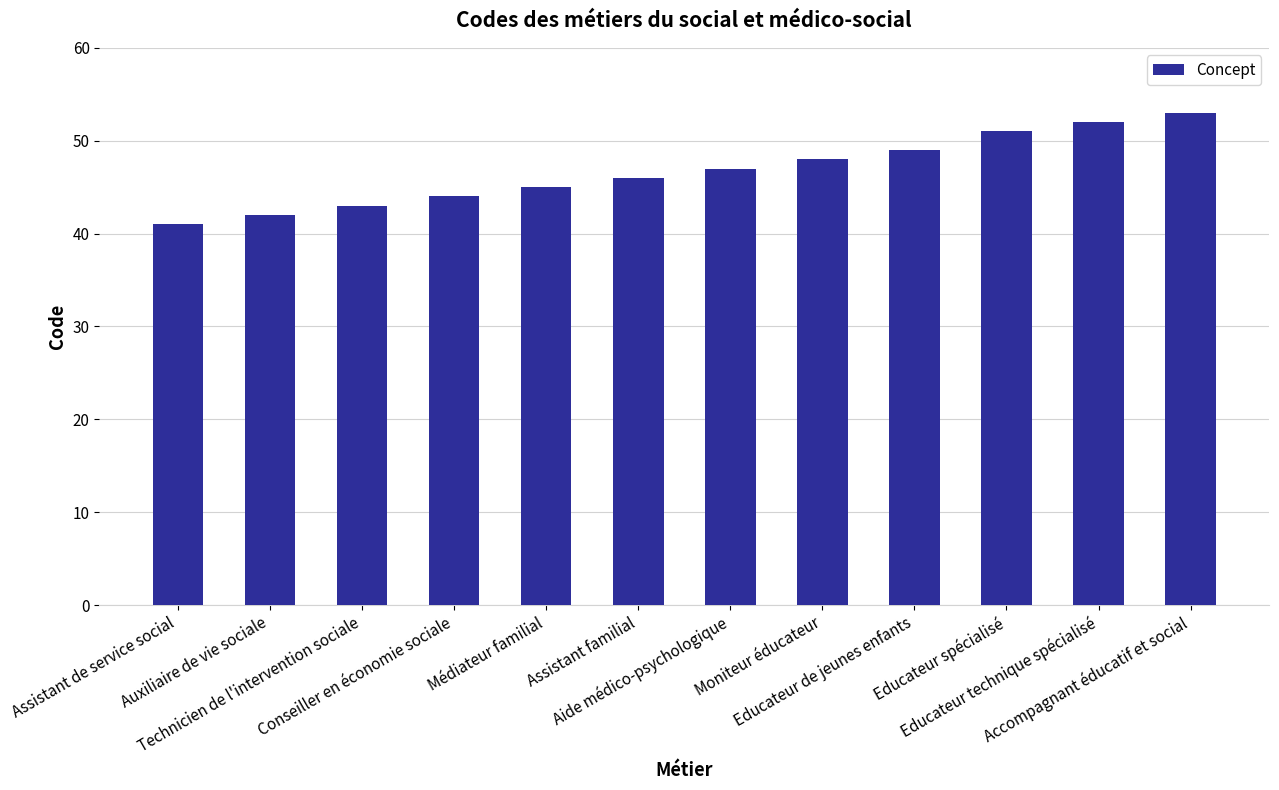

Are the bars grouped side by side (vs. stacked)?

No